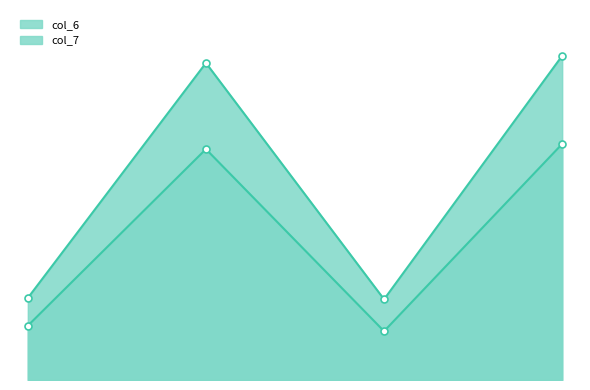

True or false: col_7 and col_6 intersect in this chart.

False